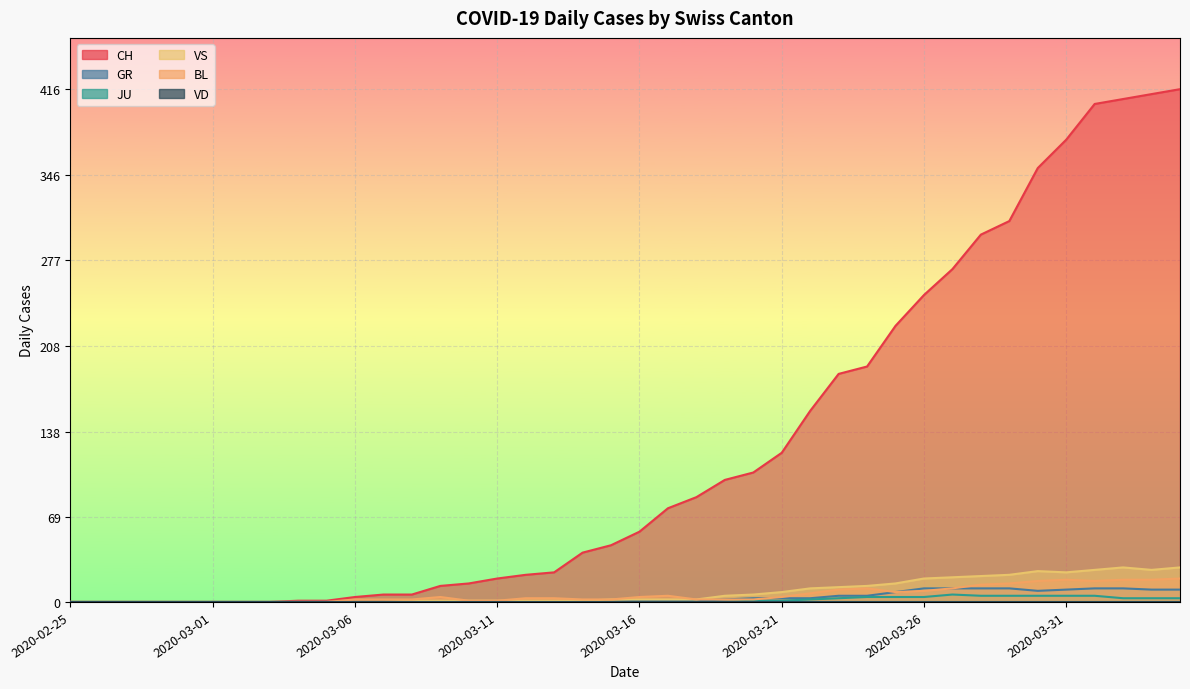

At which label is VS closest to 14?

2020-03-24